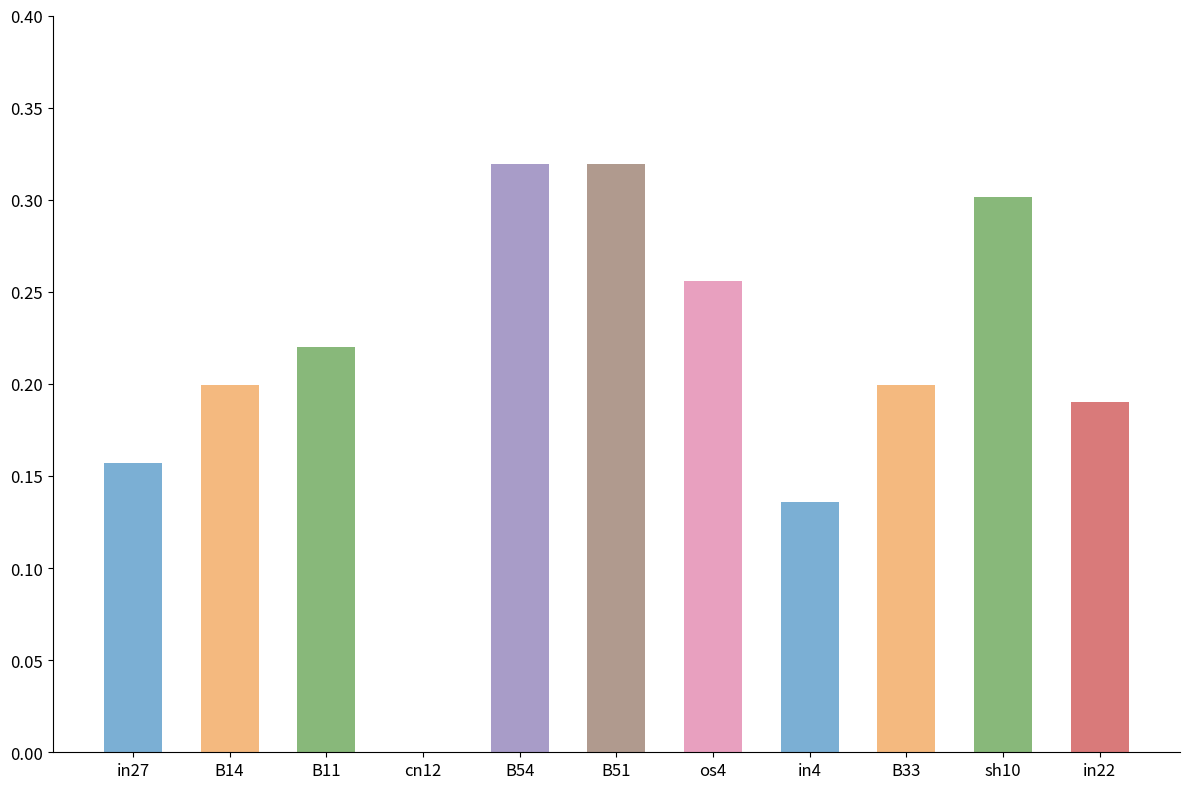

What is the change in value from cn12 to os4?

+0.3